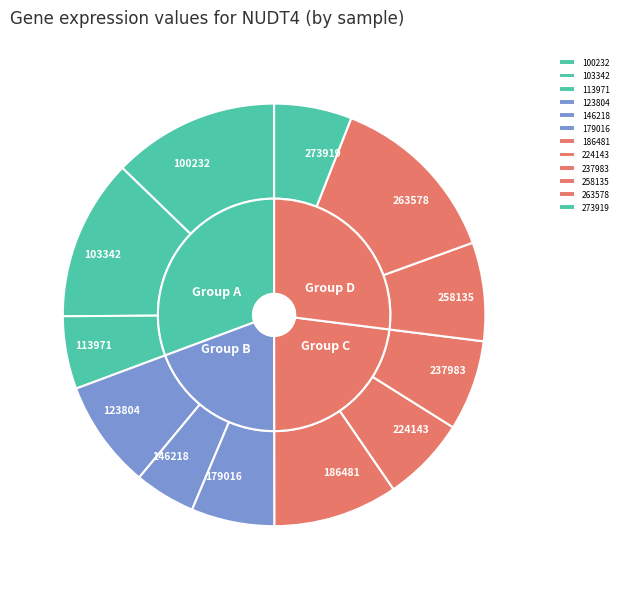

Is it true that 113971 is 6% of the pie?

True